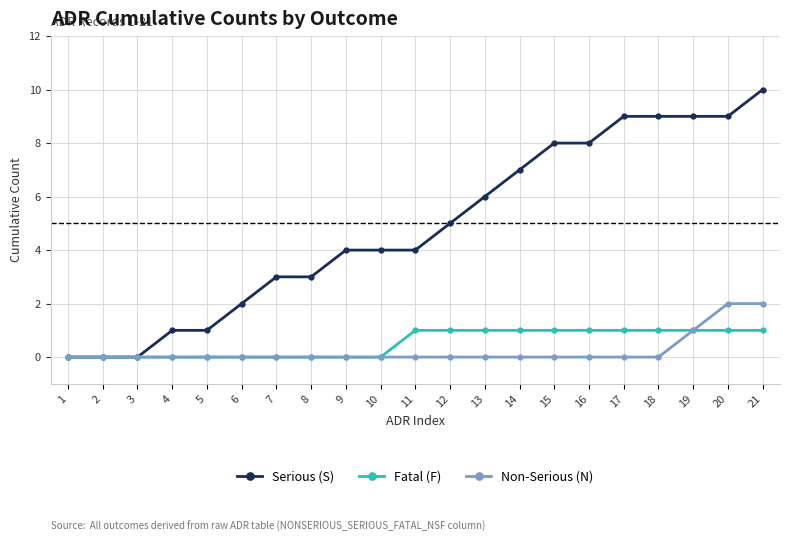

Rank the series by their maximum value, from highest to lowest.

Serious (S), Non-Serious (N), Fatal (F)